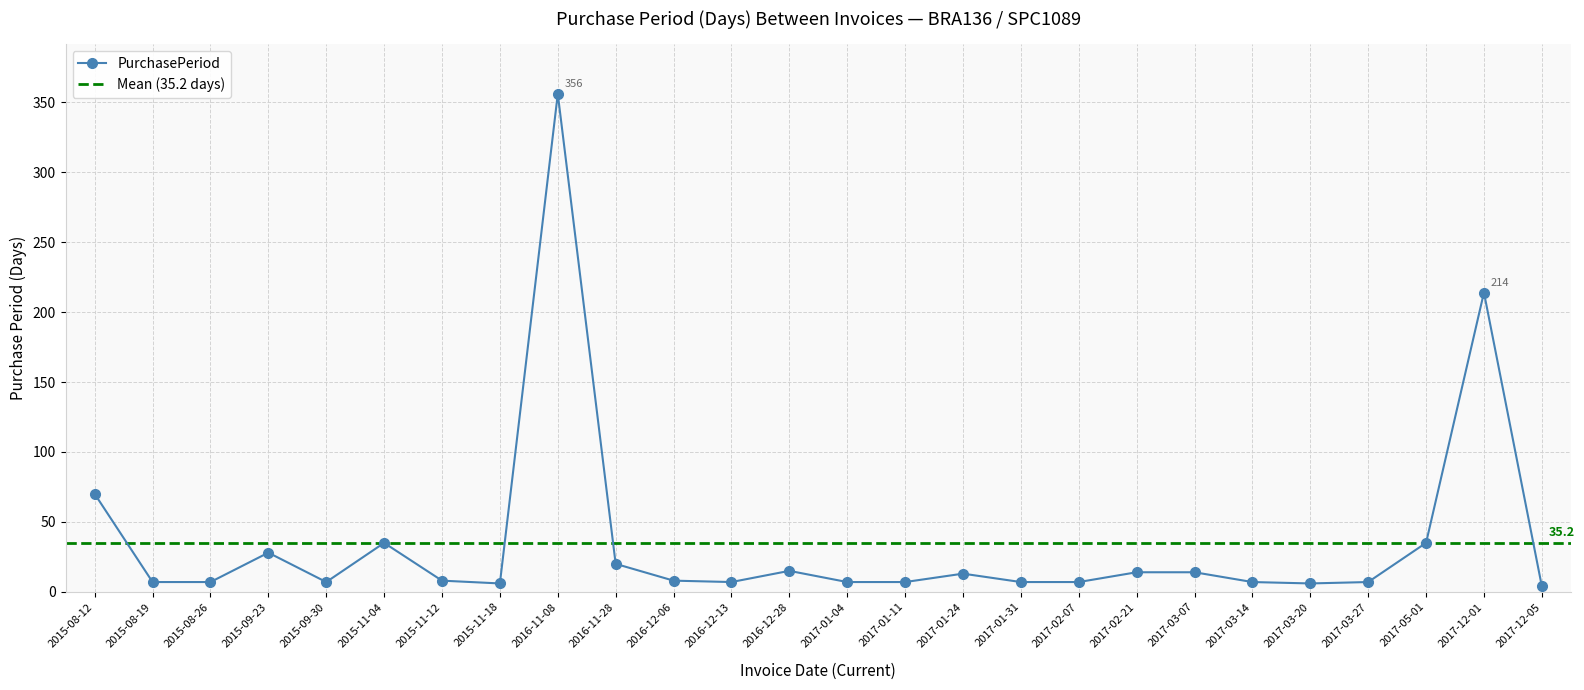

Reading left to right, list all the values displayed in this chart.

70	7	7	28	7	35	8	6	356	20	8	7	15	7	7	13	7	7	14	14	7	6	7	35	214	4